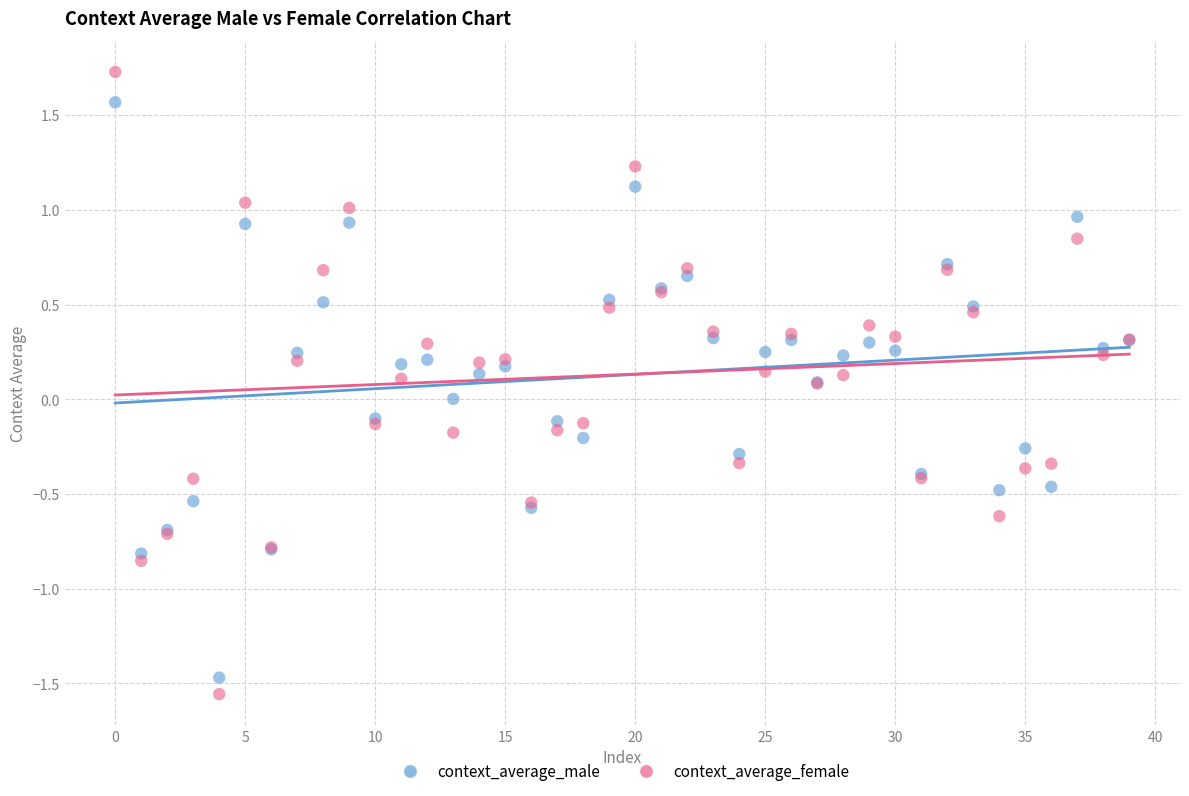

What are all the series names shown in the legend?

context_average_male, context_average_female